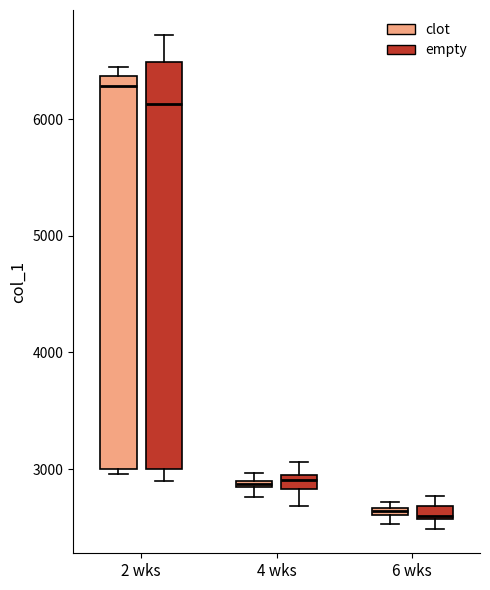

Comparing the boxes themselves (not the whiskers), which one is the tallest?

2 wks (empty)